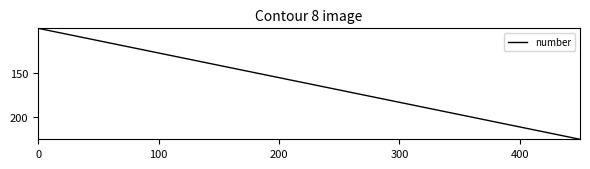

What is the maximum value shown in the chart?

225.0